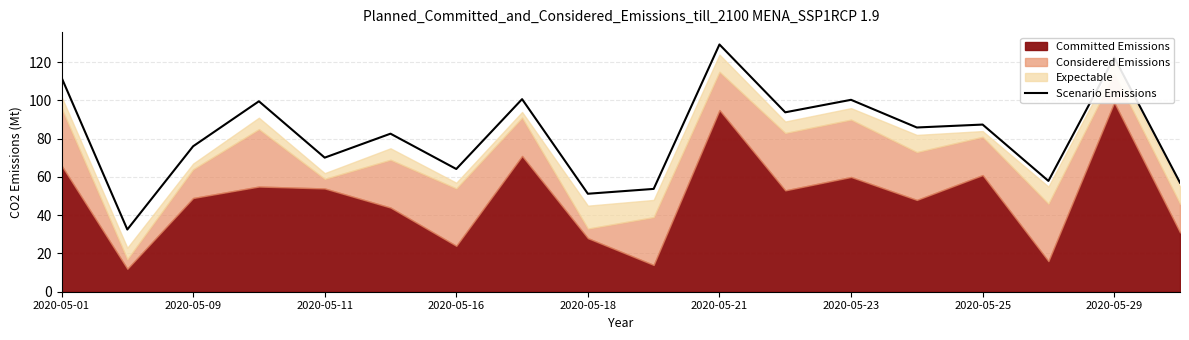

What is the highest value of the Scenario Emissions series?

129.3